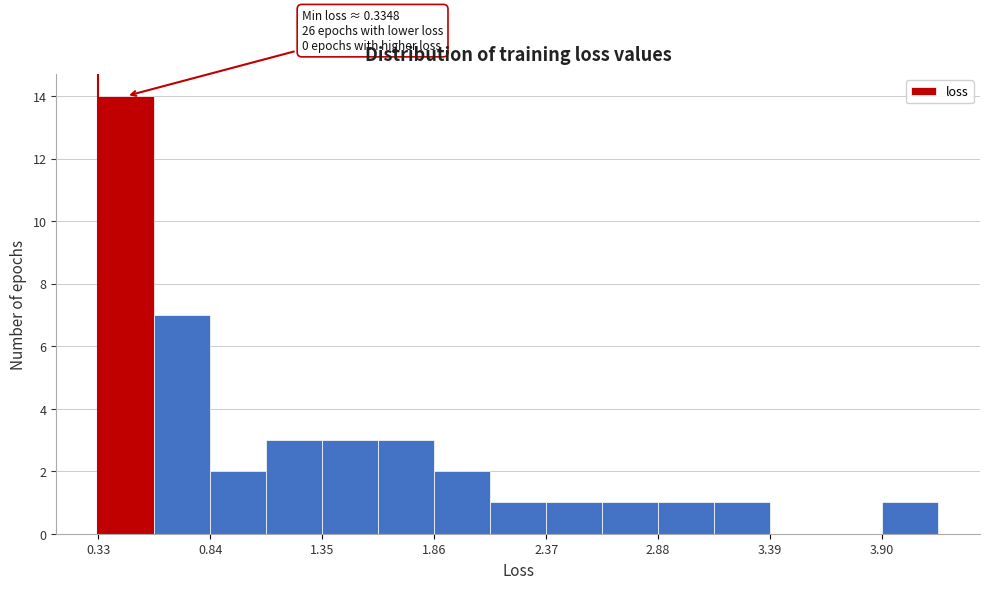

Around what value on the x-axis is the tallest bar? Give the approximate position of its centre, as read against the axis.

0.5